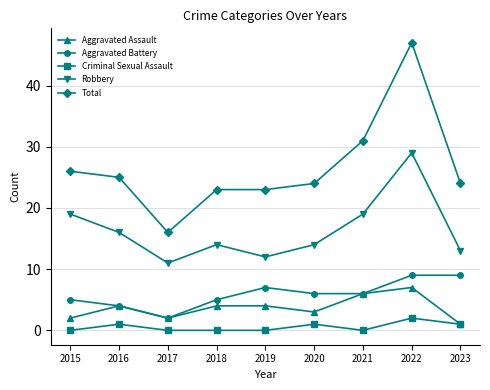

What is the minimum value for Robbery?

11